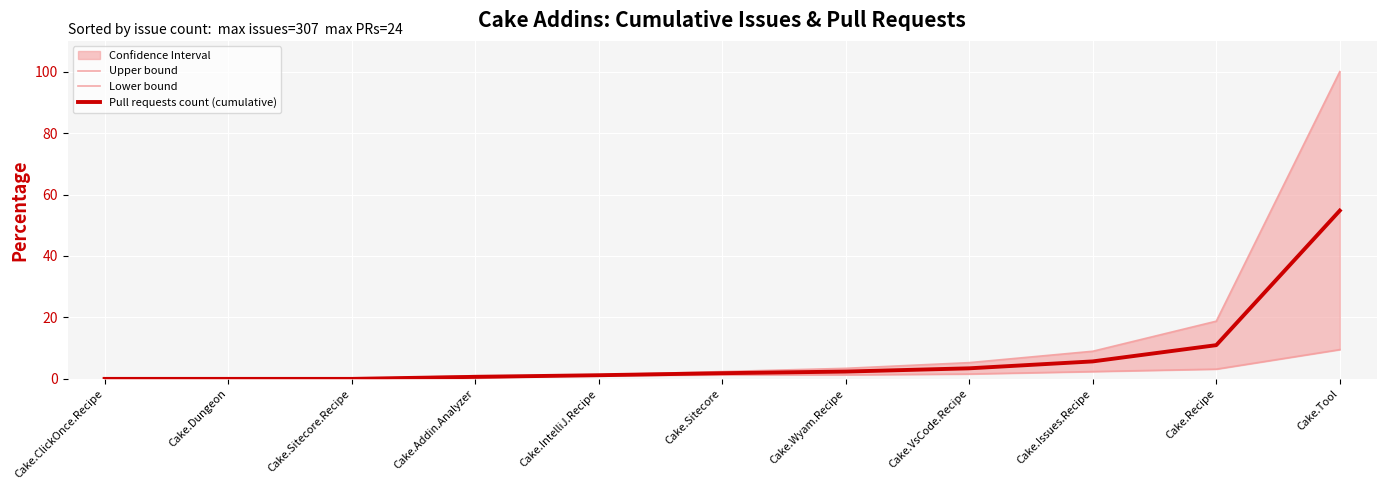

What is the label of the 1st point from the left?

Cake.ClickOnce.Recipe